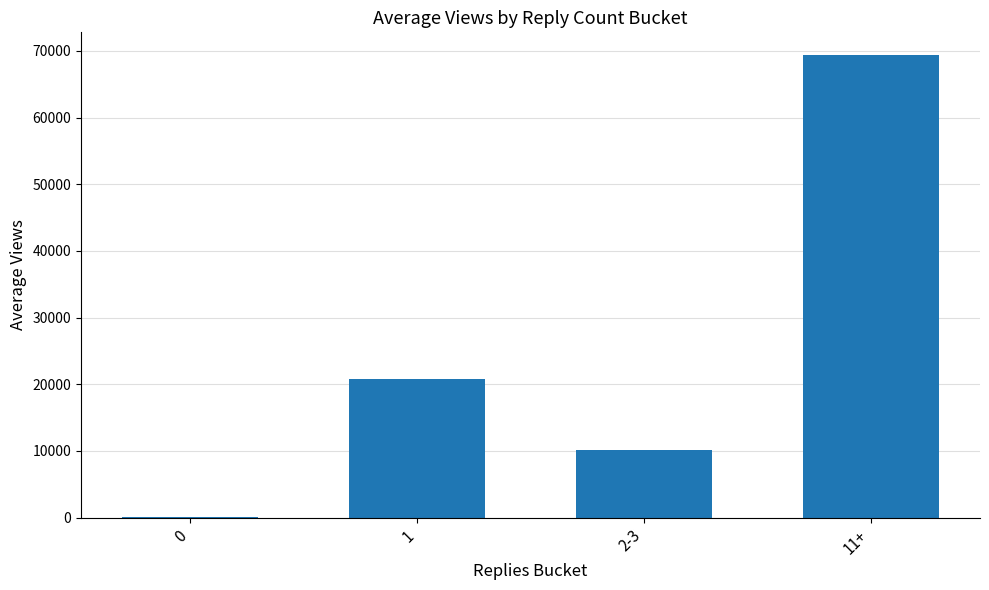

Is it true that the value at 11+ is 69329.3?

True